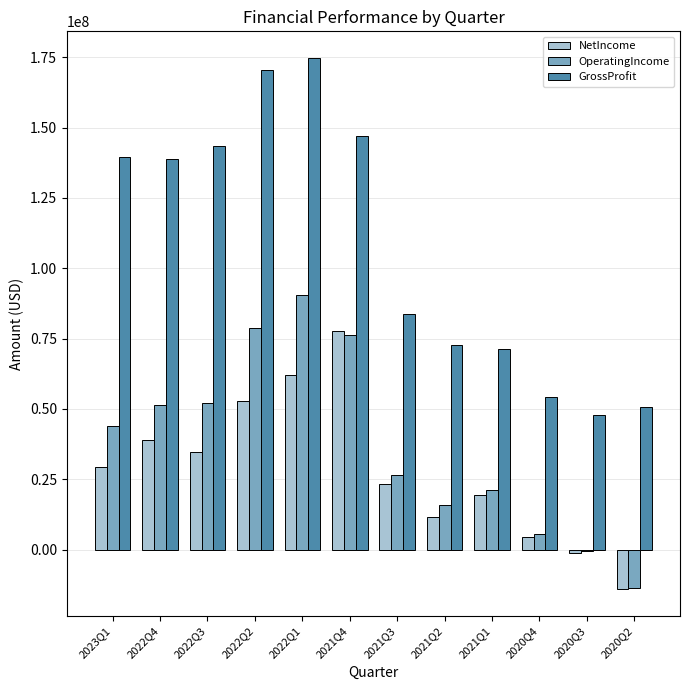

What is the highest value of the NetIncome series?

77573000